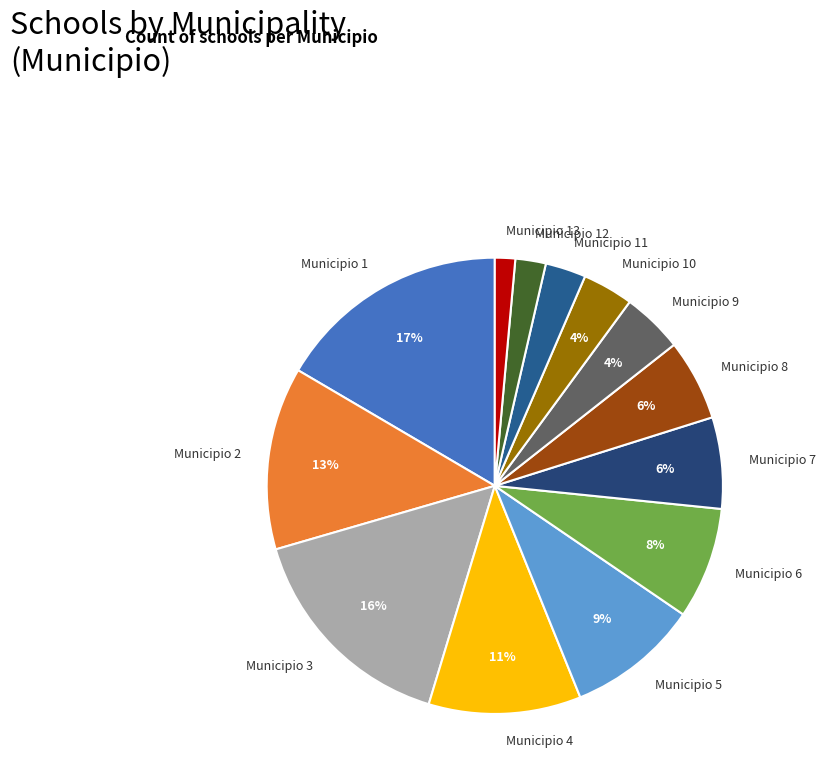

Combined, do Municipio 2 and Municipio 7 account for over 50%?

No